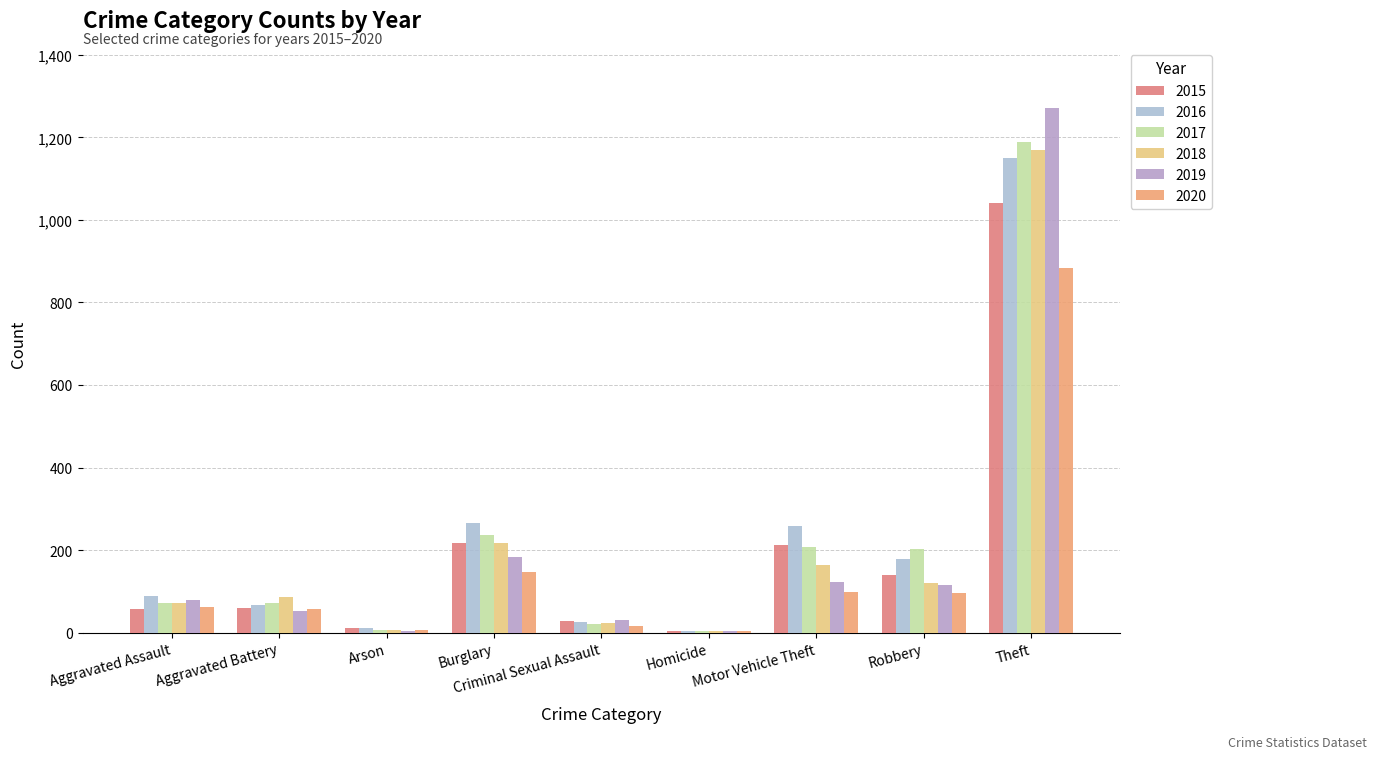

What is the sum of the 2018 values at Criminal Sexual Assault and Aggravated Assault?

96